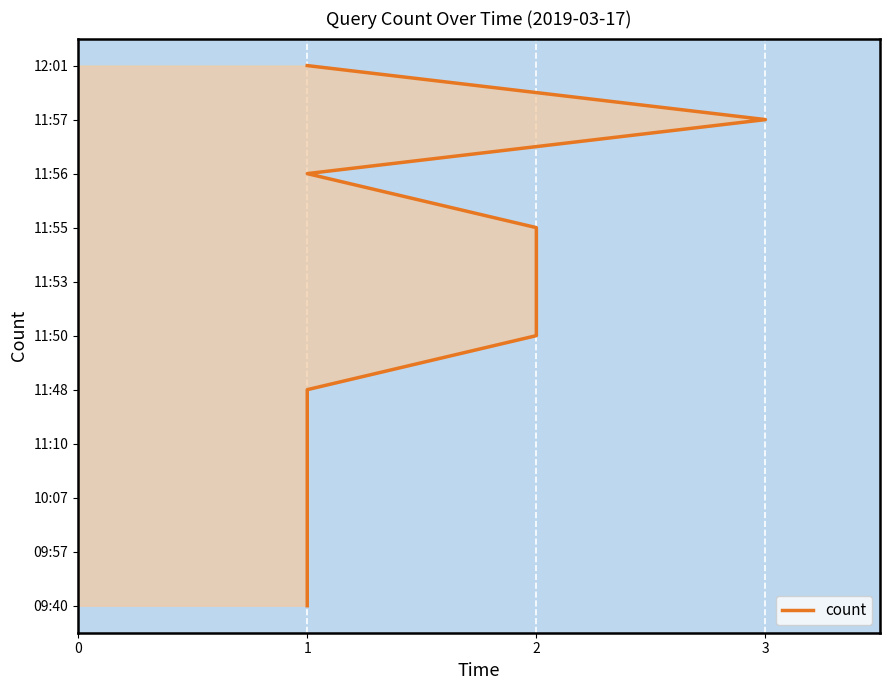

What position from the right is 2?

8